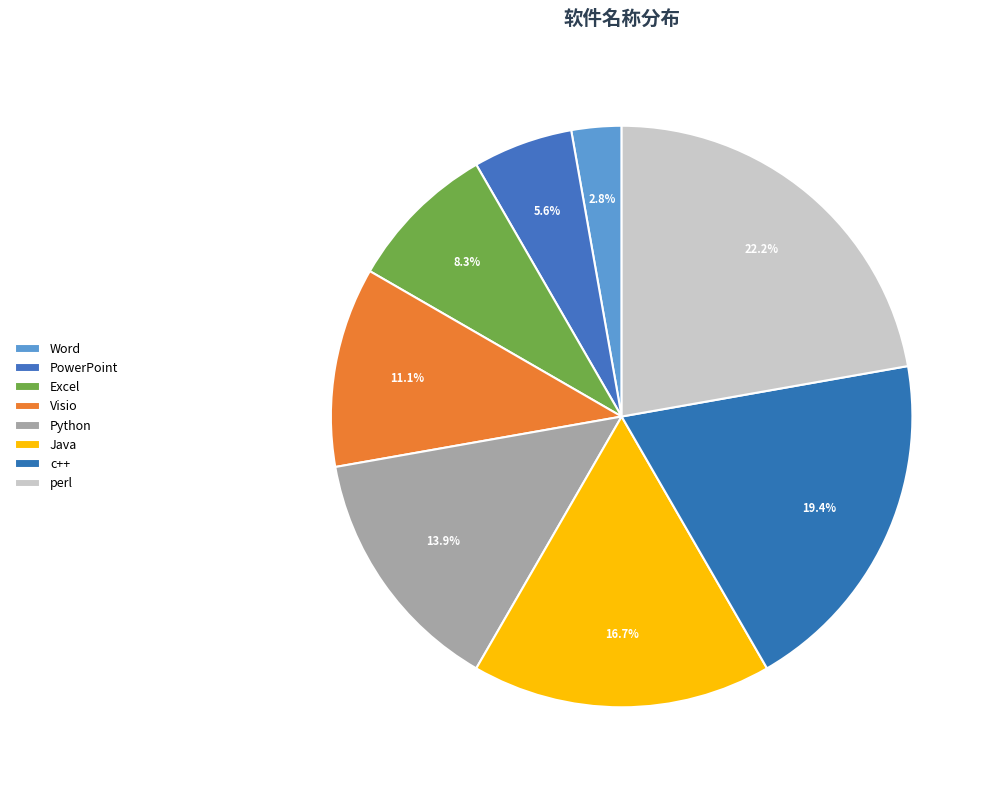

What is the change in value from Excel to c++?

+4